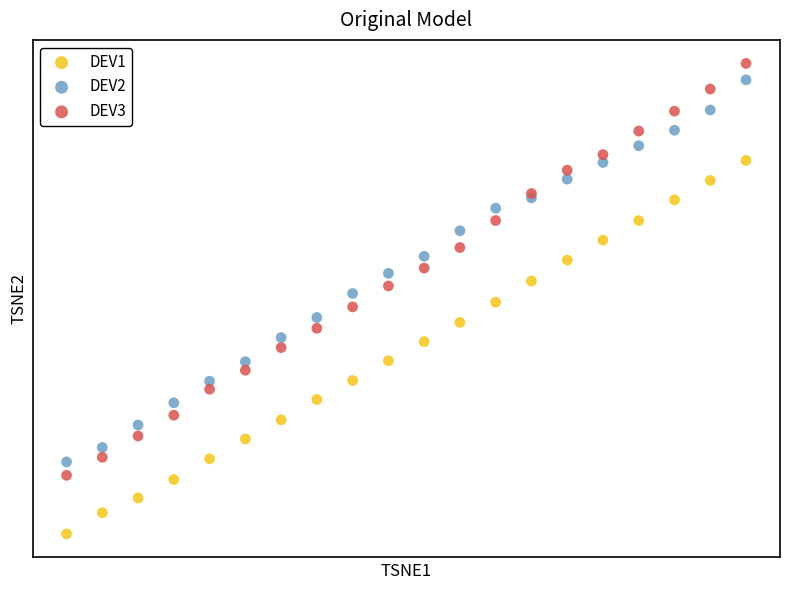

Which series contains the highest Y value?

DEV3